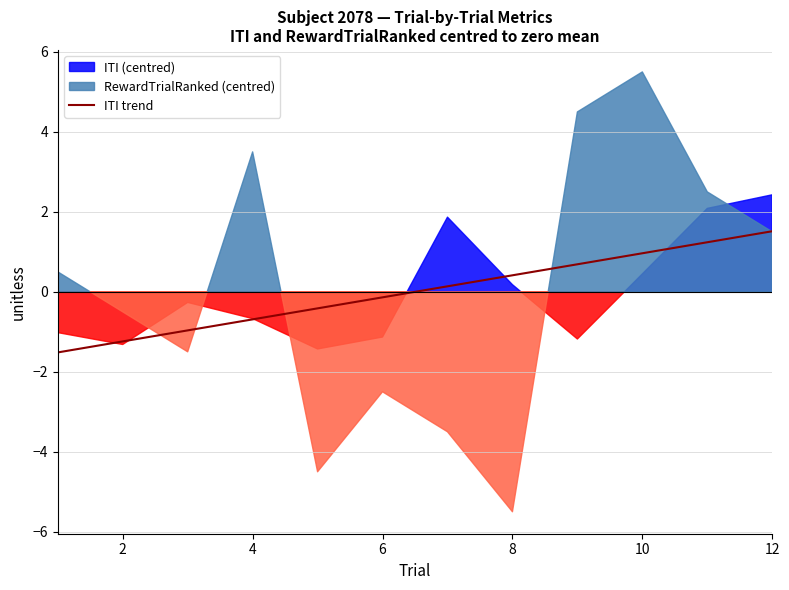

What is the value of the 10th point from the left?

1.0